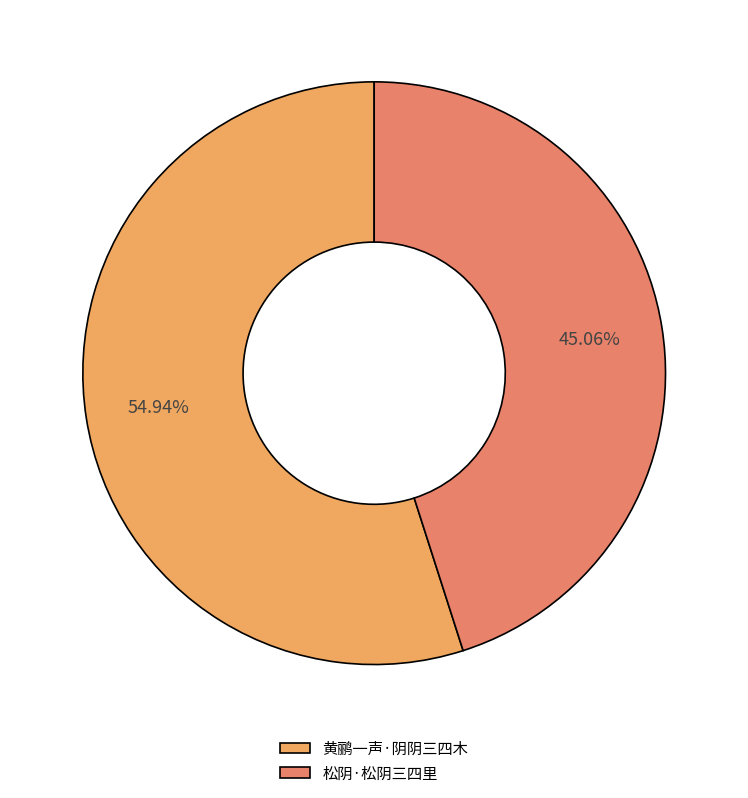

True or false: 黄鹂一声·阴阴三四木 accounts for 55% of the total.

True